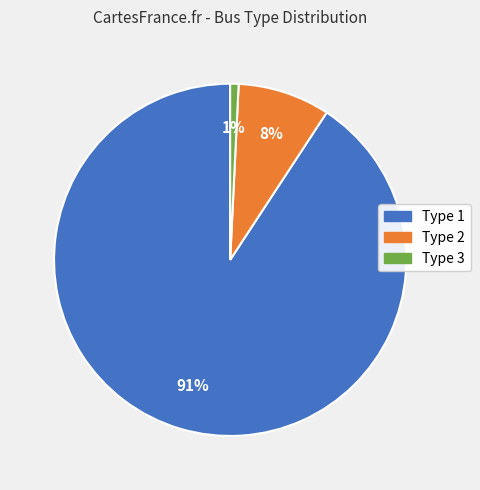

Does any single category account for the majority?

Yes